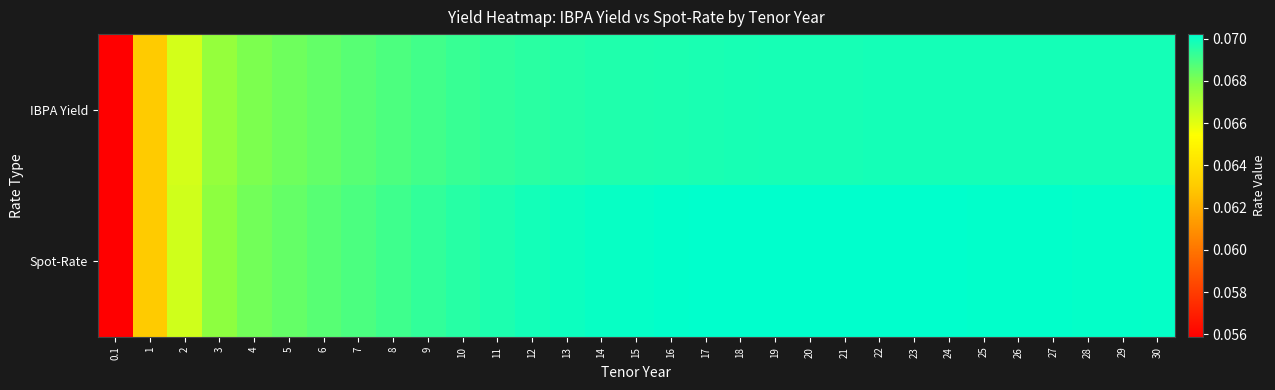

What is the minimum value shown in the chart?

0.1